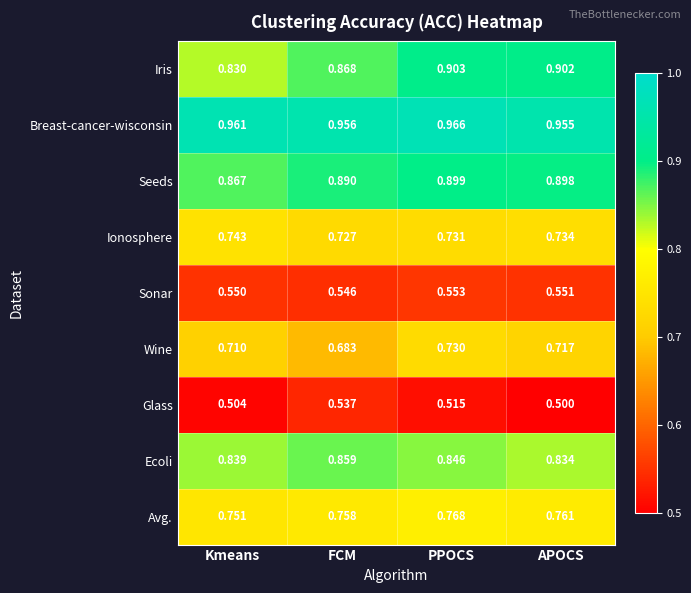

At which category does the chart reach its peak across all series?

PPOCS